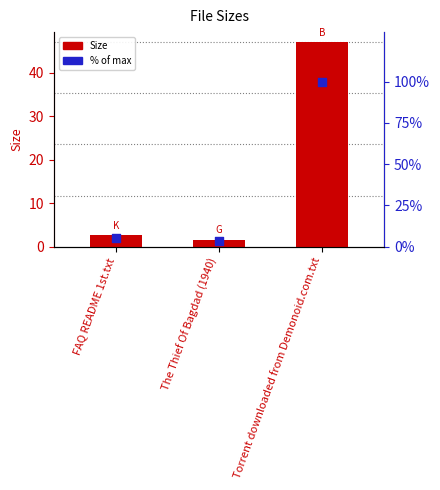

Which series contains the highest Y value?

% of max